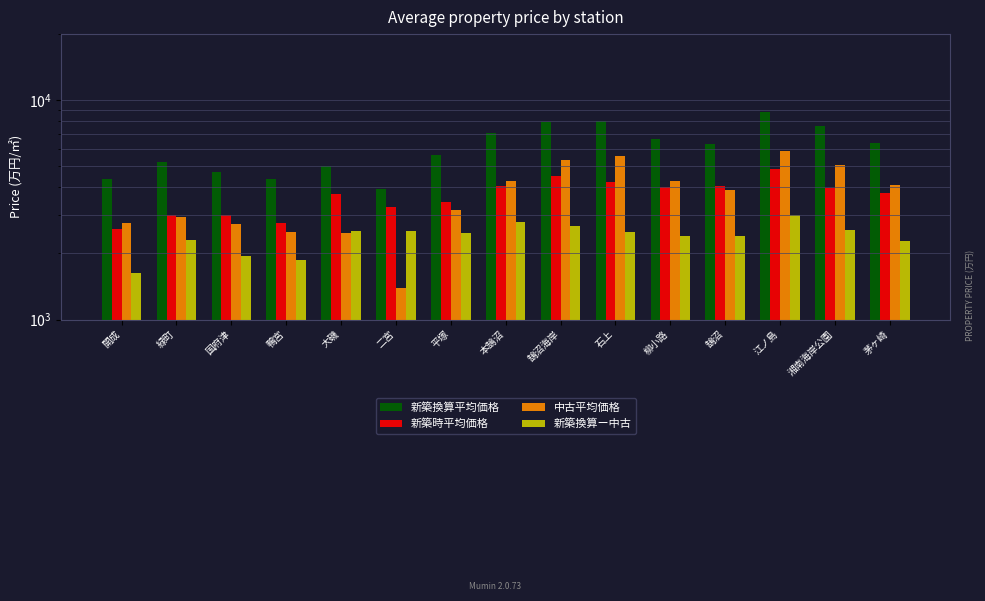

What are all the series names shown in the legend?

新築換算平均価格, 新築時平均価格, 中古平均価格, 新築換算ー中古